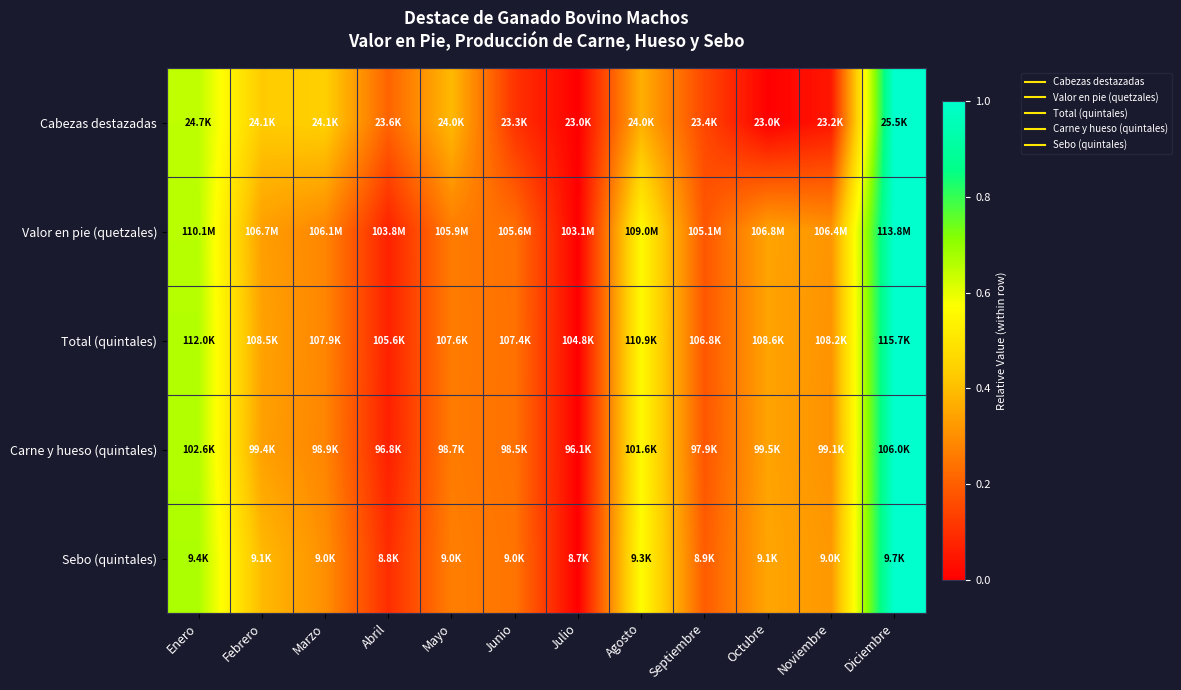

Reading left to right, what are all the values shown in this chart?

Cabezas destazadas: Enero=0.6	Febrero=0.4	Marzo=0.4	Abril=0.2	Mayo=0.4	Junio=0.1	Julio=0.0	Agosto=0.4	Septiembre=0.2	Octubre=0.0	Noviembre=0.0	Diciembre=1.0
Valor en pie (quetzales): Enero=0.7	Febrero=0.3	Marzo=0.3	Abril=0.1	Mayo=0.3	Junio=0.2	Julio=0.0	Agosto=0.6	Septiembre=0.2	Octubre=0.3	Noviembre=0.3	Diciembre=1.0
Total (quintales): Enero=0.7	Febrero=0.3	Marzo=0.3	Abril=0.1	Mayo=0.3	Junio=0.2	Julio=0.0	Agosto=0.6	Septiembre=0.2	Octubre=0.3	Noviembre=0.3	Diciembre=1.0
Carne y hueso (quintales): Enero=0.7	Febrero=0.3	Marzo=0.3	Abril=0.1	Mayo=0.3	Junio=0.2	Julio=0.0	Agosto=0.6	Septiembre=0.2	Octubre=0.3	Noviembre=0.3	Diciembre=1.0
Sebo (quintales): Enero=0.7	Febrero=0.4	Marzo=0.3	Abril=0.1	Mayo=0.3	Junio=0.2	Julio=0.0	Agosto=0.6	Septiembre=0.2	Octubre=0.3	Noviembre=0.3	Diciembre=1.0